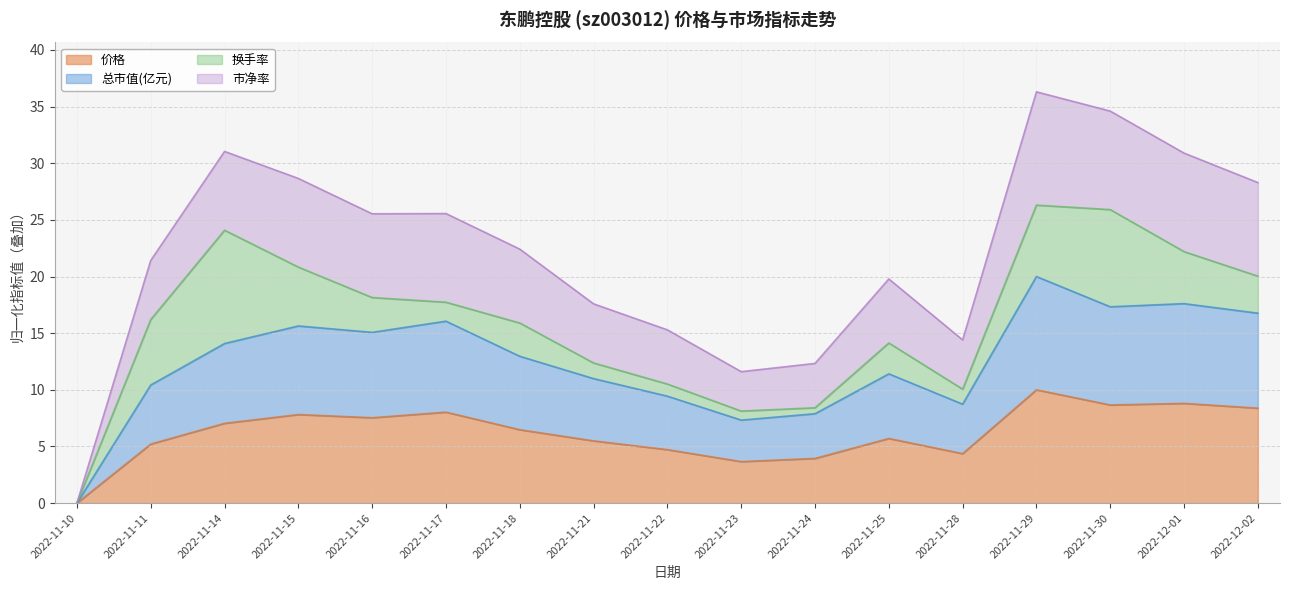

Which category has the highest value in the 总市值(亿元) series?

2022-11-29